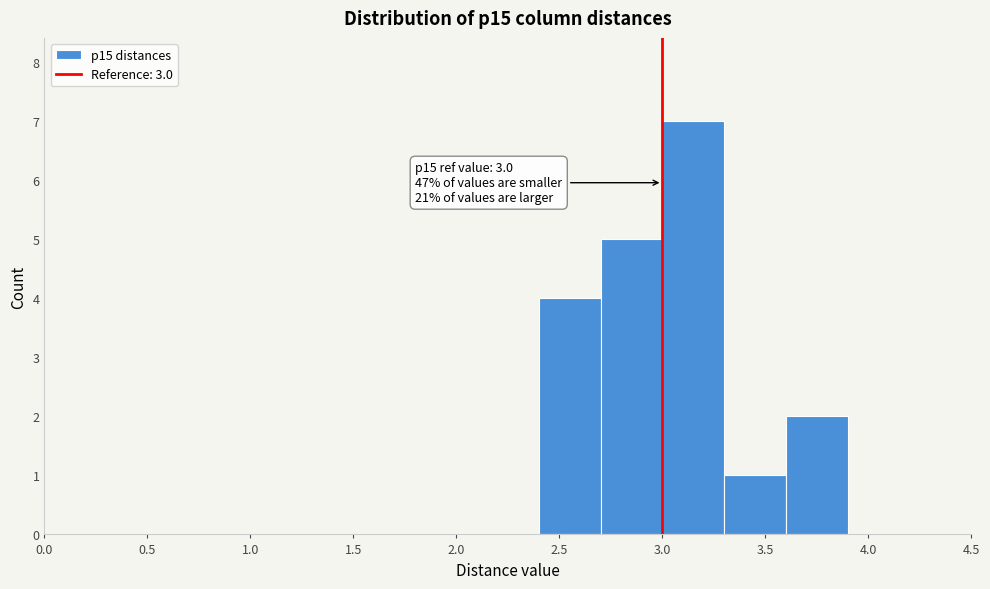

Which range on the x-axis has the tallest bar?

3.0 to 3.3